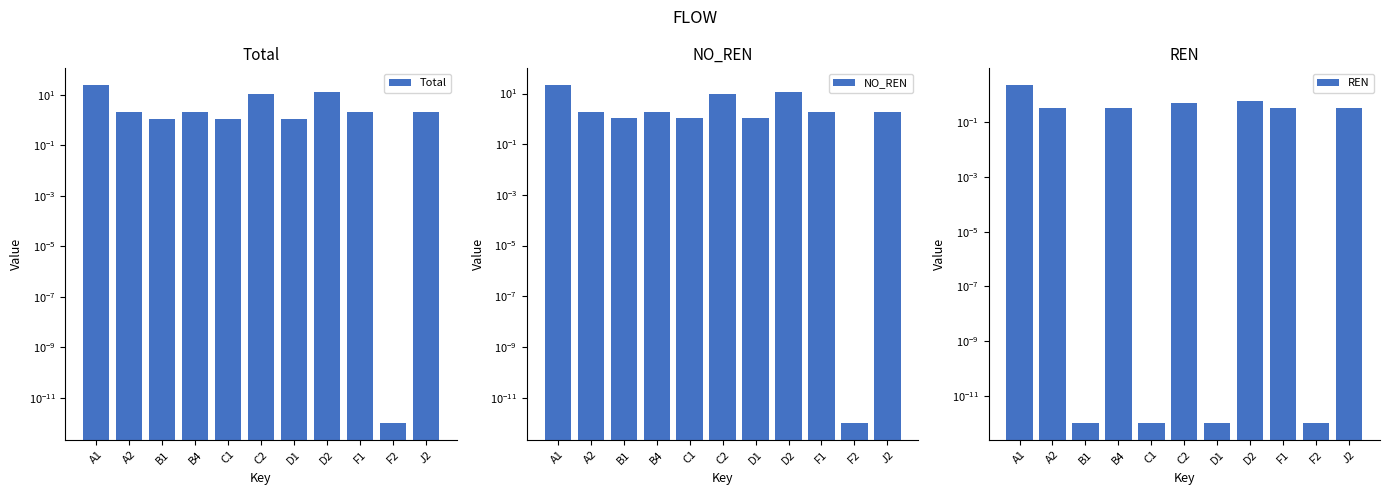

What is the label of the 1st bar from the right?

J2